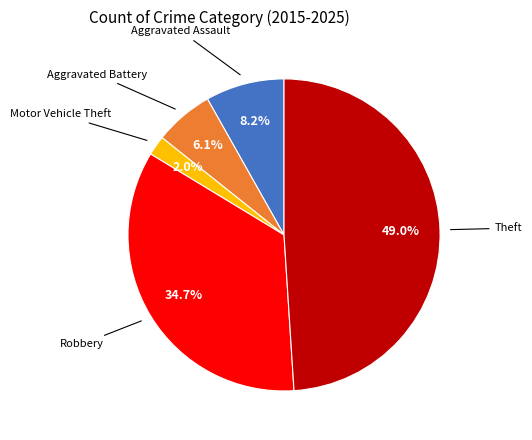

Does any single category account for the majority?

No